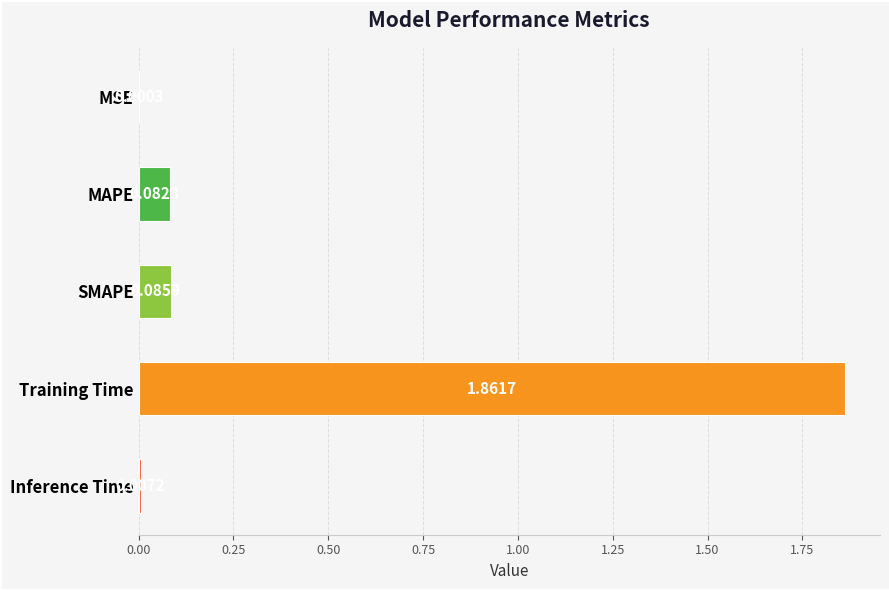

Which has a higher value, MAPE or MSE?

MAPE